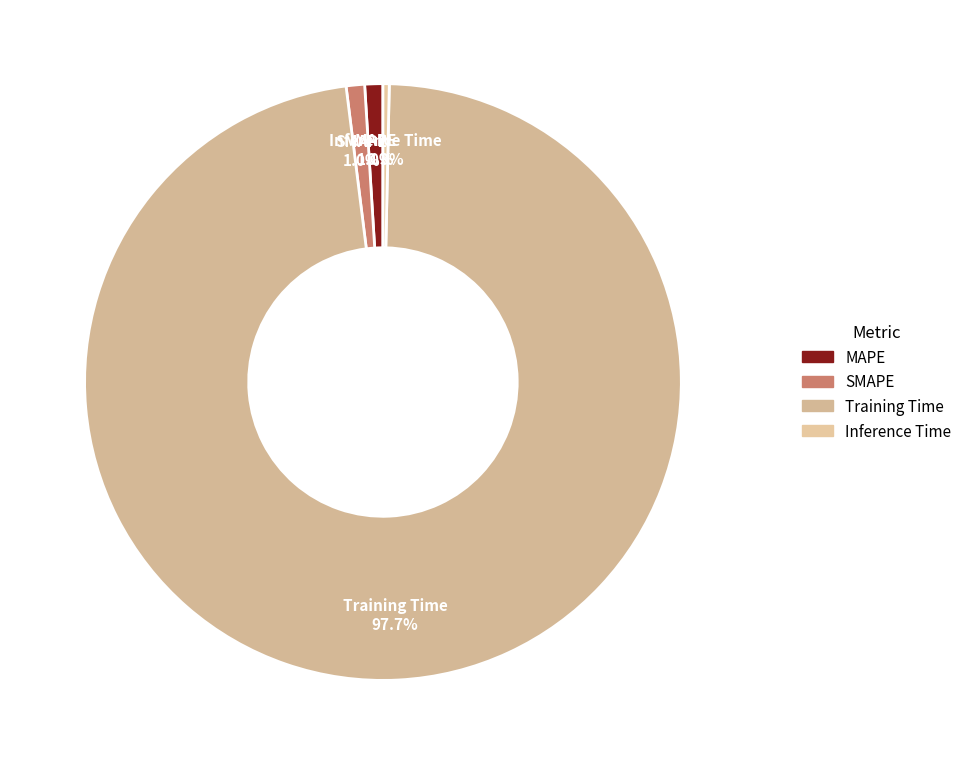

What is the total percentage of MAPE and Inference Time?

1.3%